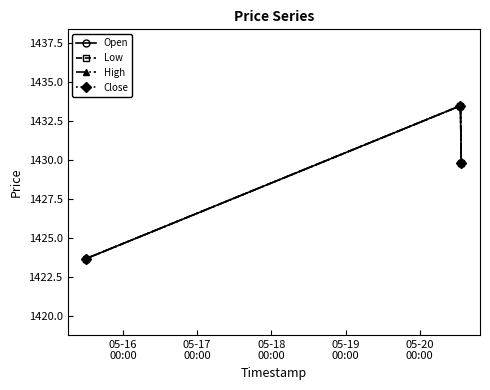

Does the chart display data point markers on the line(s)?

Yes